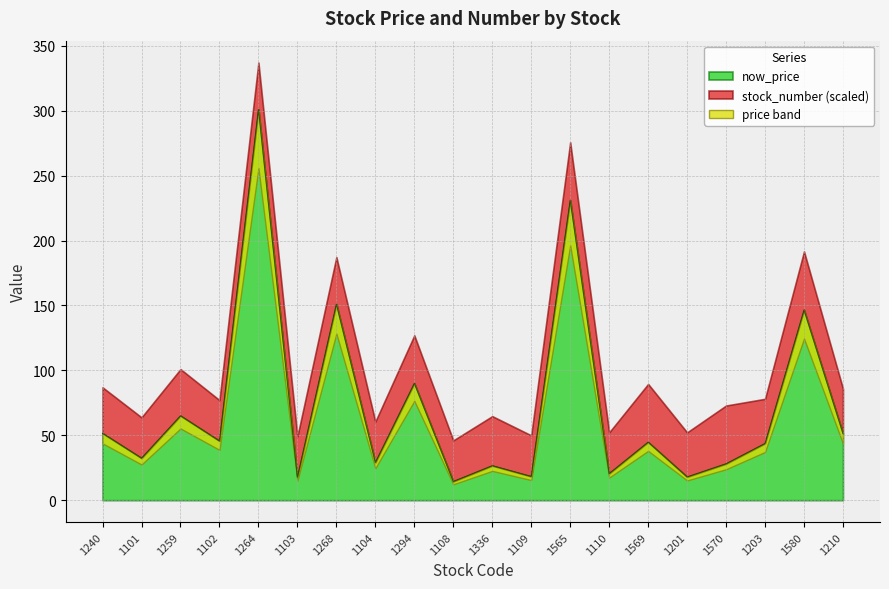

List the labels in order of value, largest first.

1264, 1565, 1268, 1580, 1294, 1259, 1240, 1210, 1102, 1569, 1203, 1101, 1104, 1570, 1336, 1110, 1109, 1201, 1103, 1108